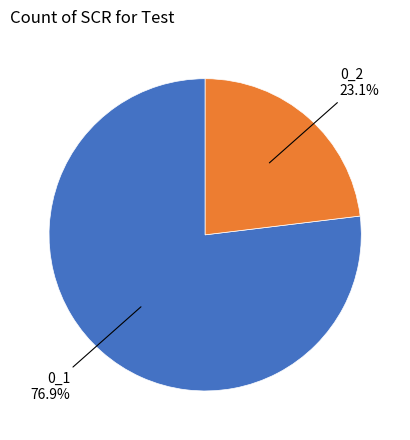

Is there a majority slice in this chart?

Yes